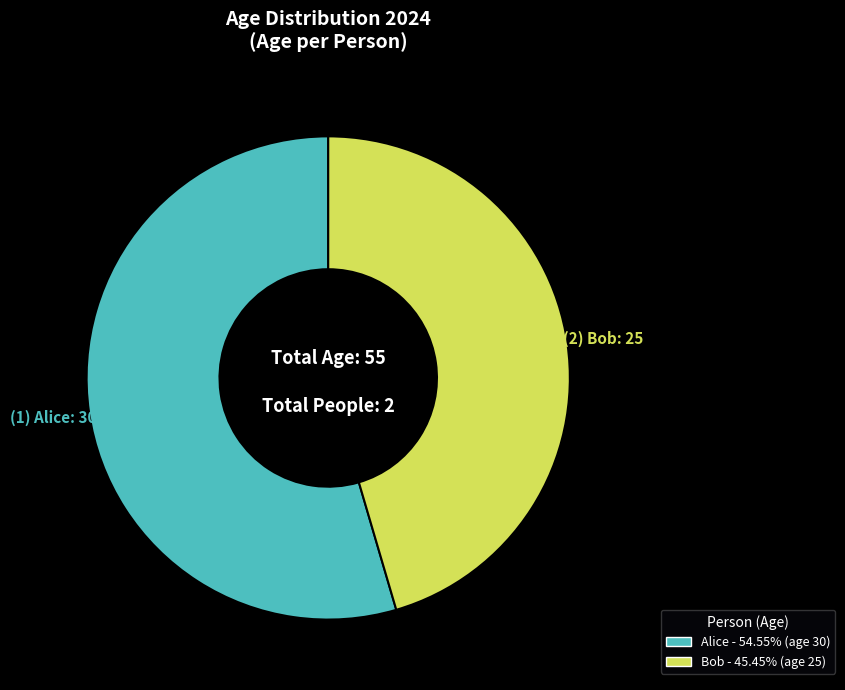

Is the sum of Alice and Bob greater than half?

Yes